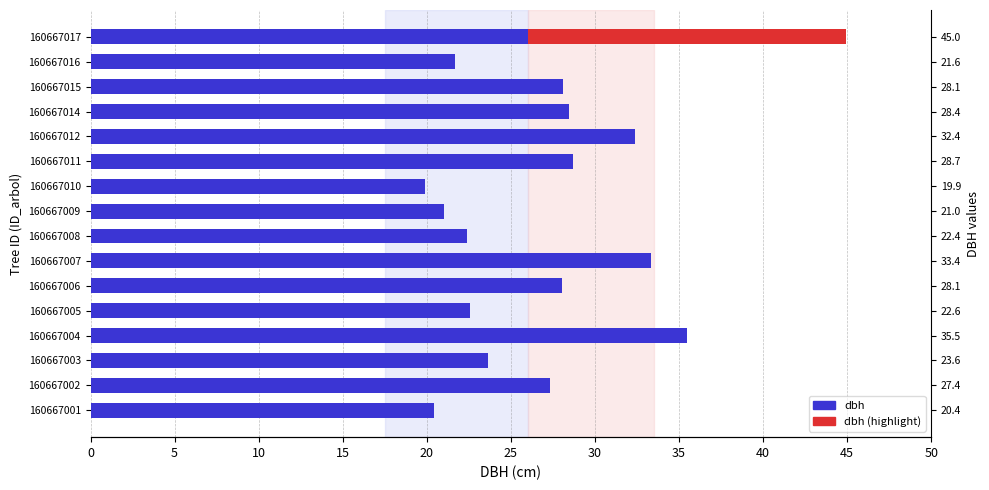

How many categories are shown in the chart?

16